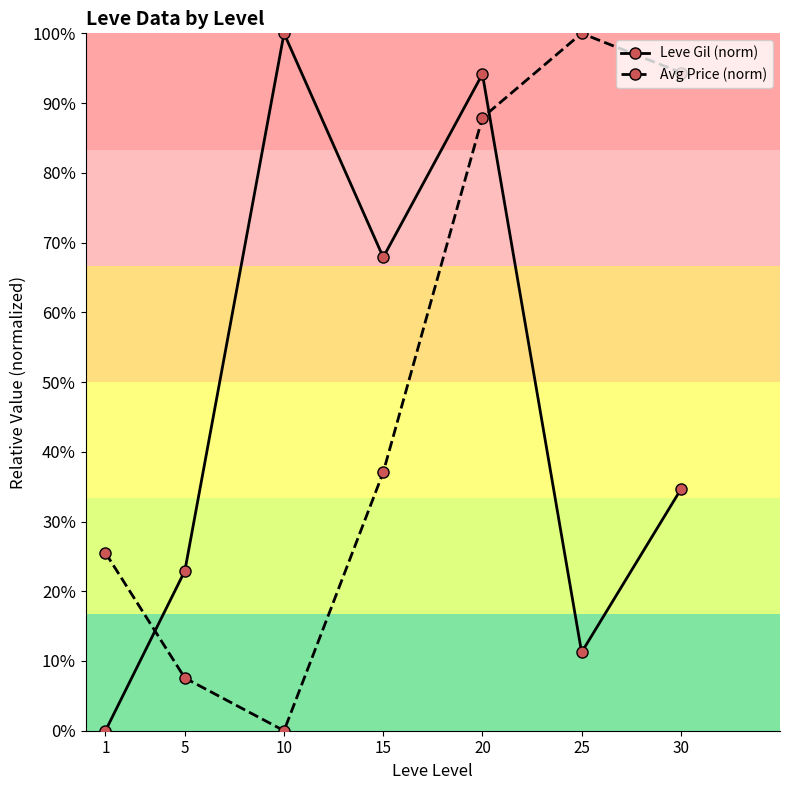

Which series has the largest total across all categories?

Avg Price (norm)